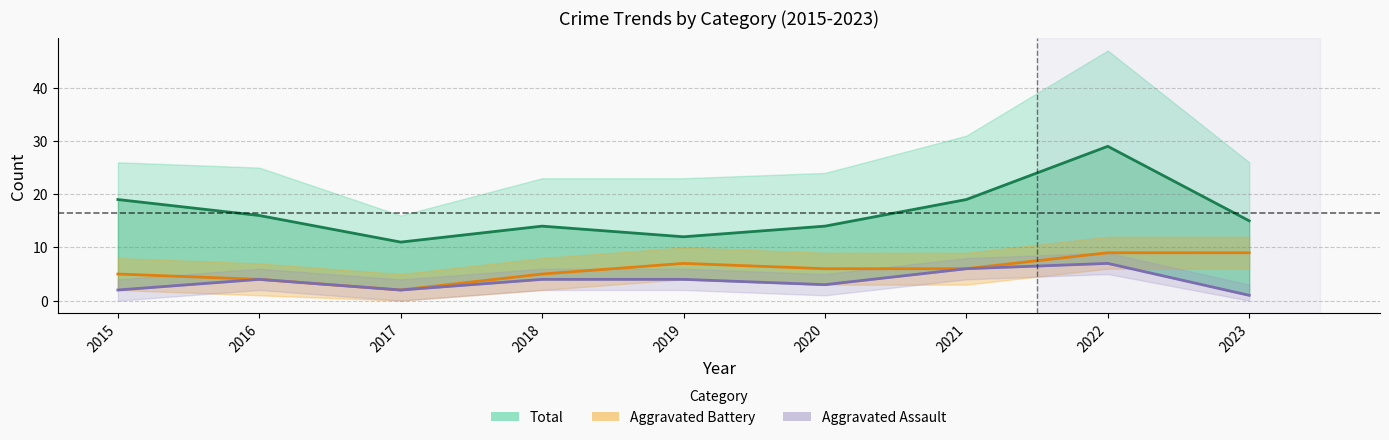

What is the difference between the Assault (line) values at 2015 and 2019?

2